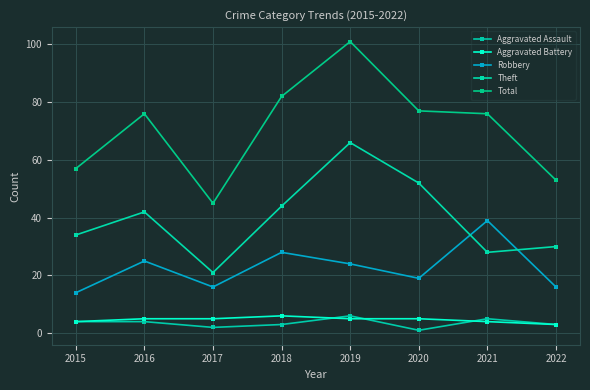

What is the value of the Total point at the 1st from the left?

57